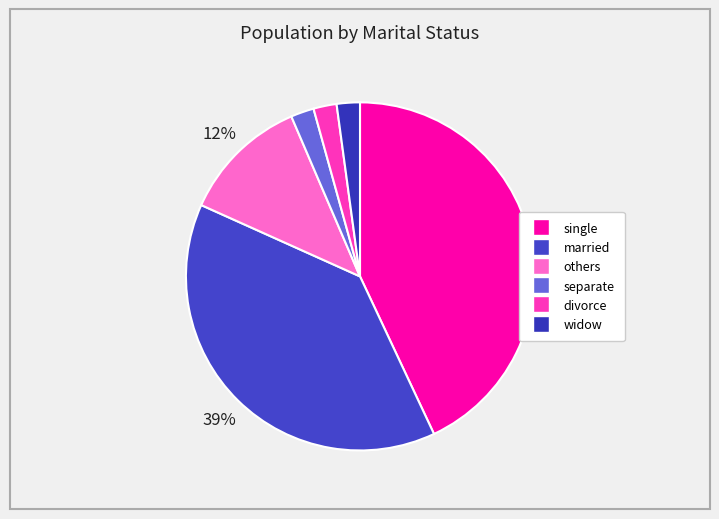

Which slice is the smallest?

separate